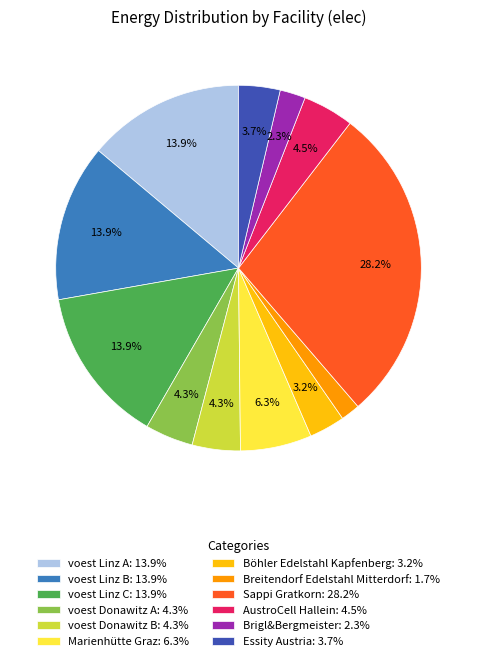

Is voest Donawitz B the majority of the pie?

No